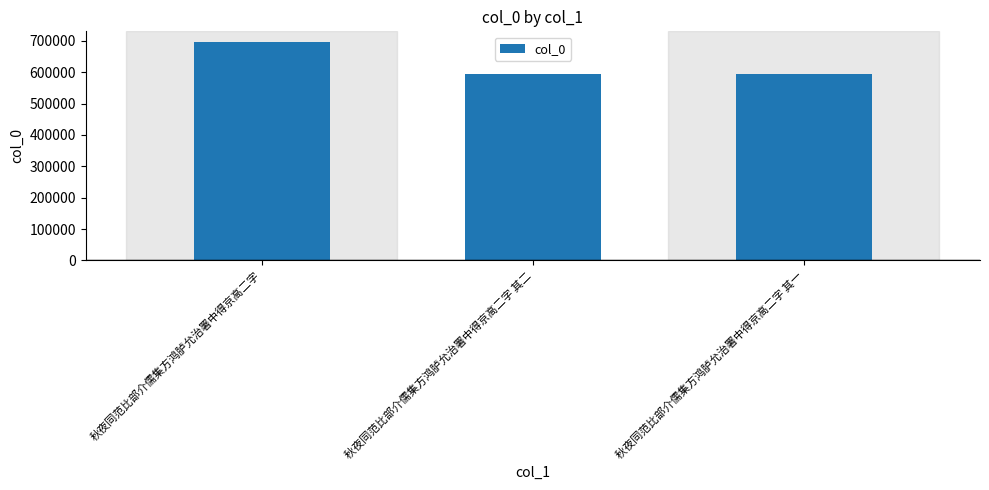

Are the bars grouped side by side (vs. stacked)?

No